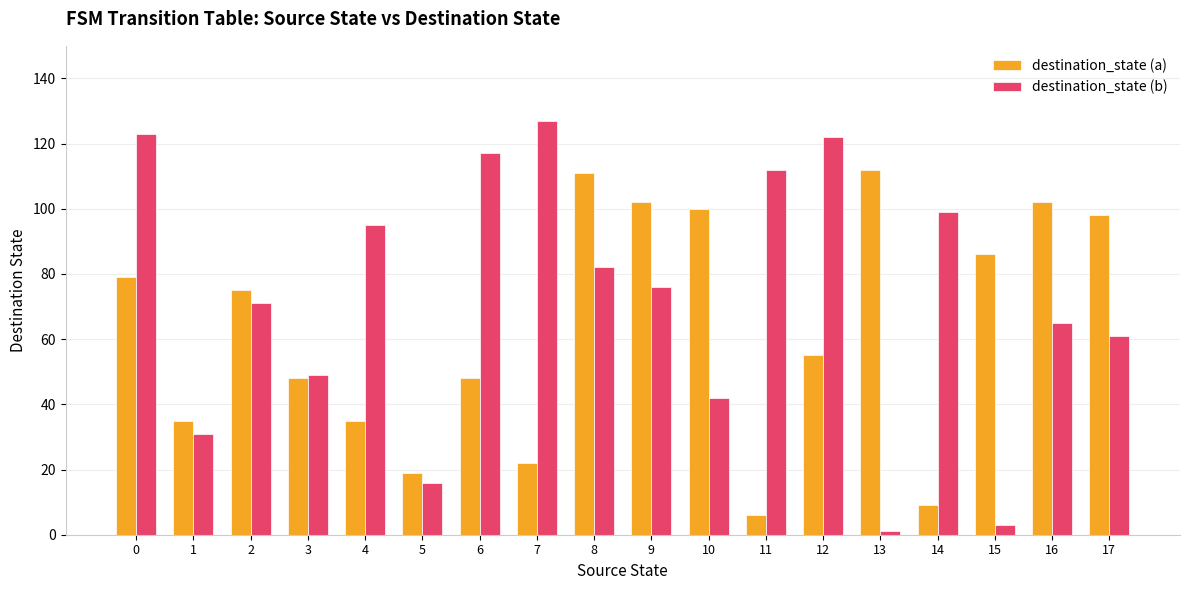

What is the difference between the maximum and second lowest values in the destination_state (a) series?

103